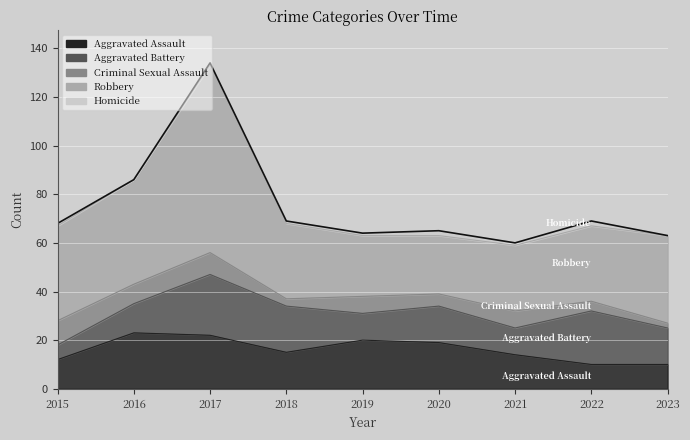

The value of Aggravated Assault at 2021 is 14. True or false?

True